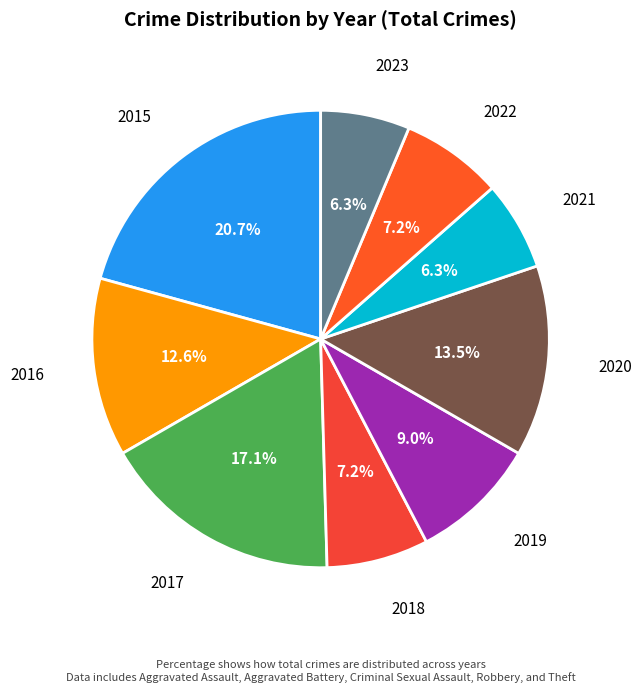

To the nearest percent, what is the average slice percentage?

11%